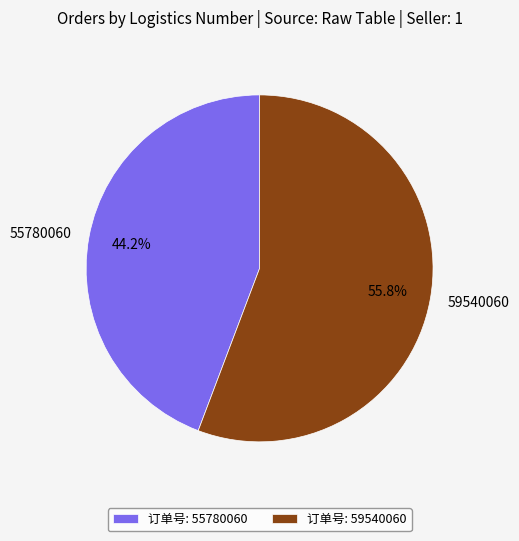

How many slices are in this pie chart?

2